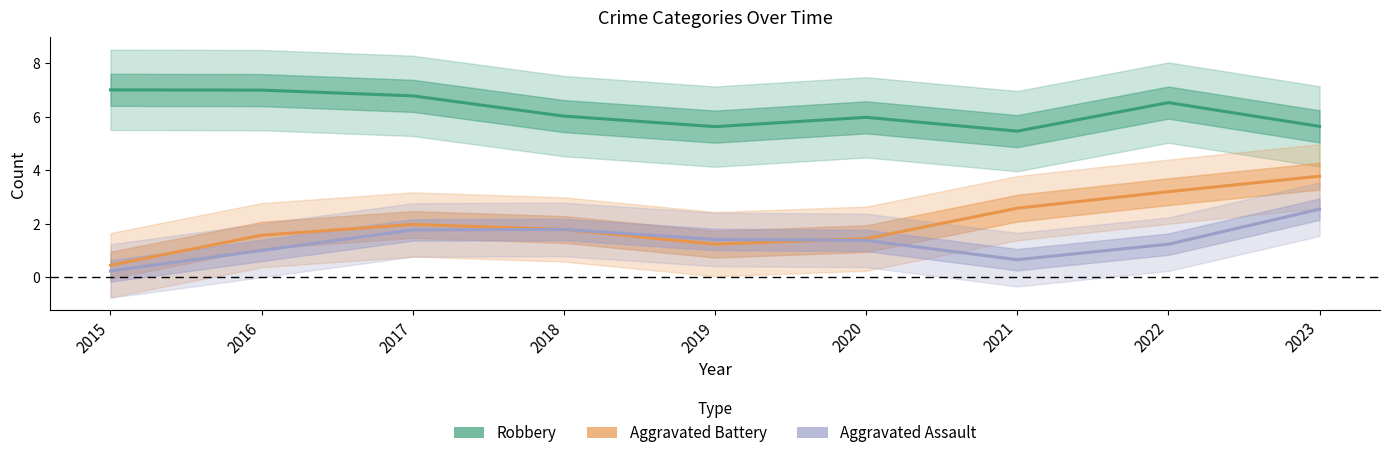

What is the sum of all Robbery values?

56.0